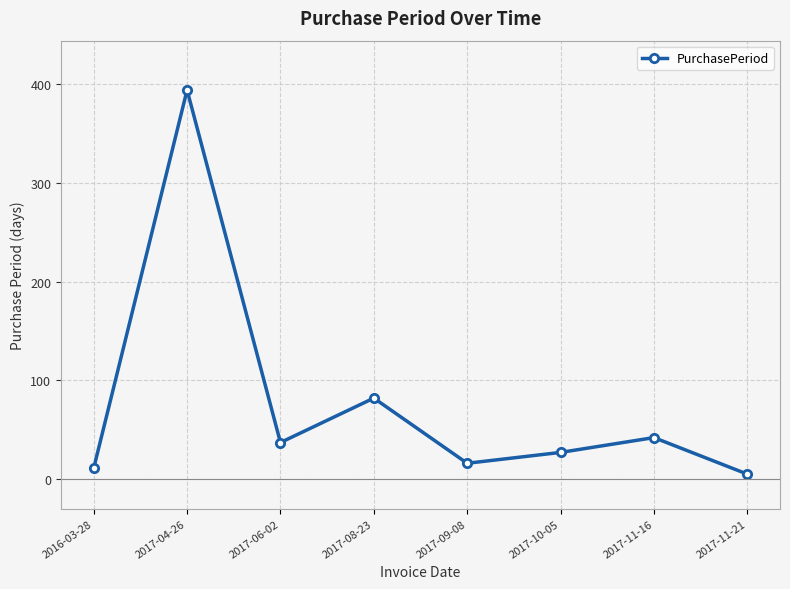

At which category does the data reach its first local valley?

2017-06-02